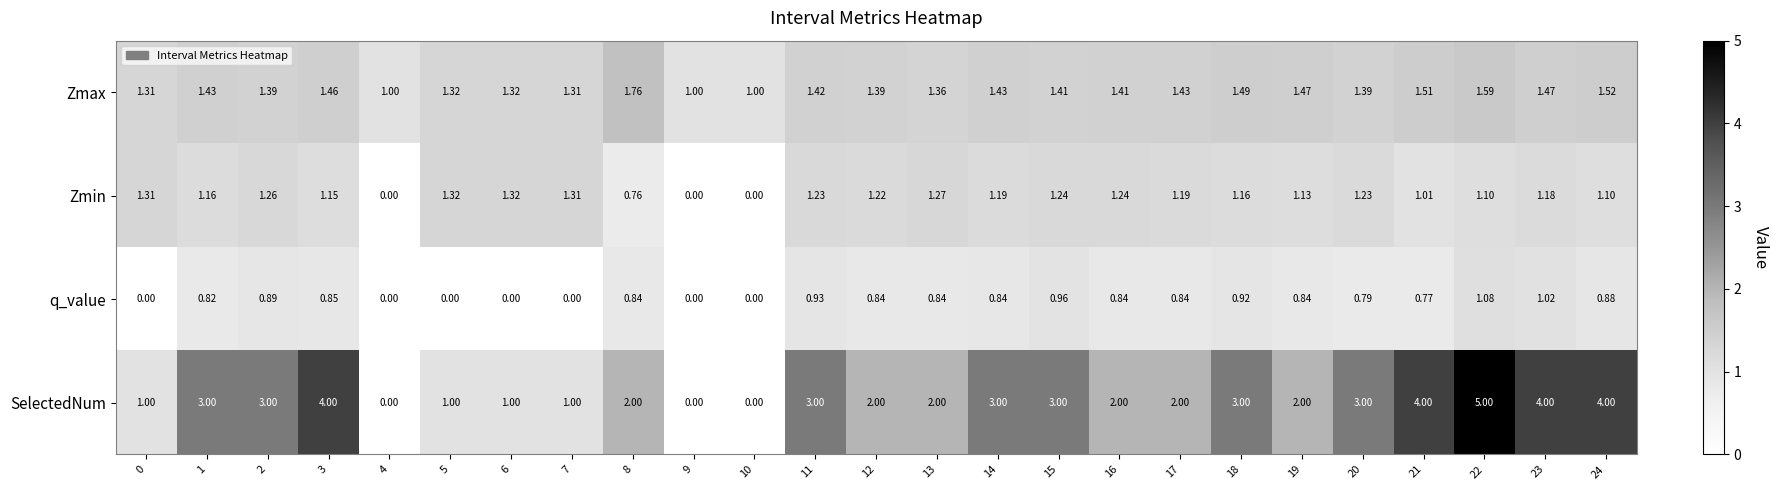

Which series has the largest total across all categories?

SelectedNum